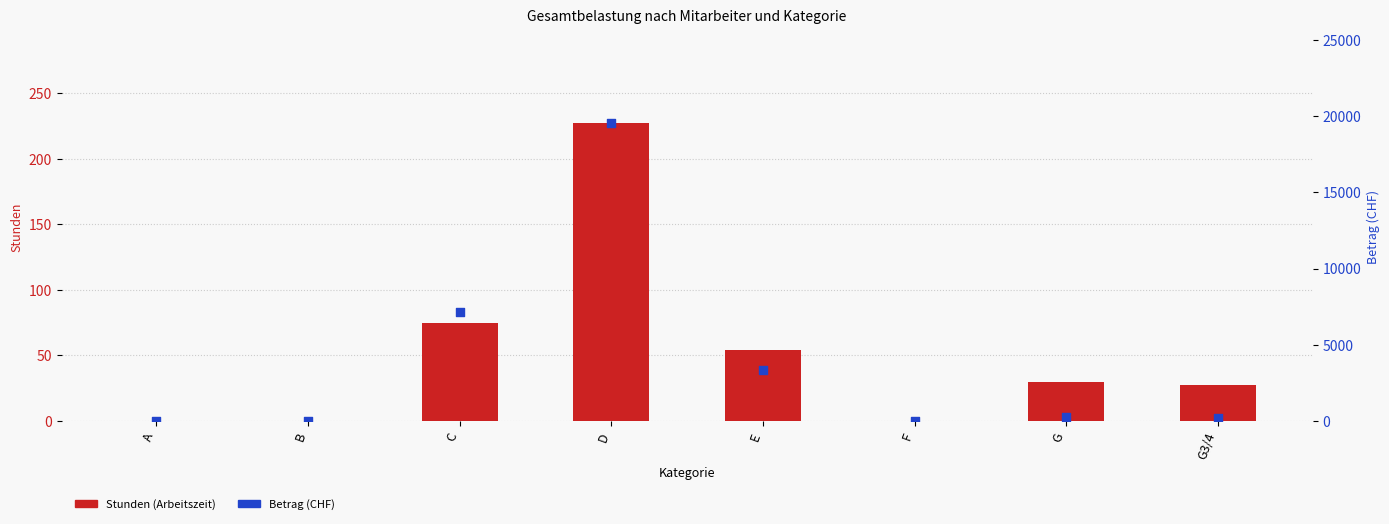

What are all the series names shown in the legend?

Stunden (Arbeitszeit), Betrag (CHF)